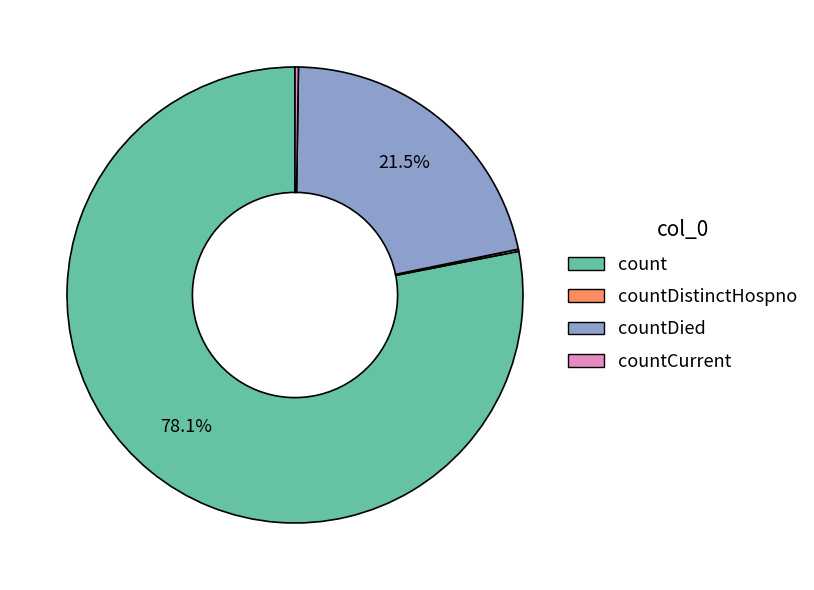

Does any single category account for the majority?

Yes